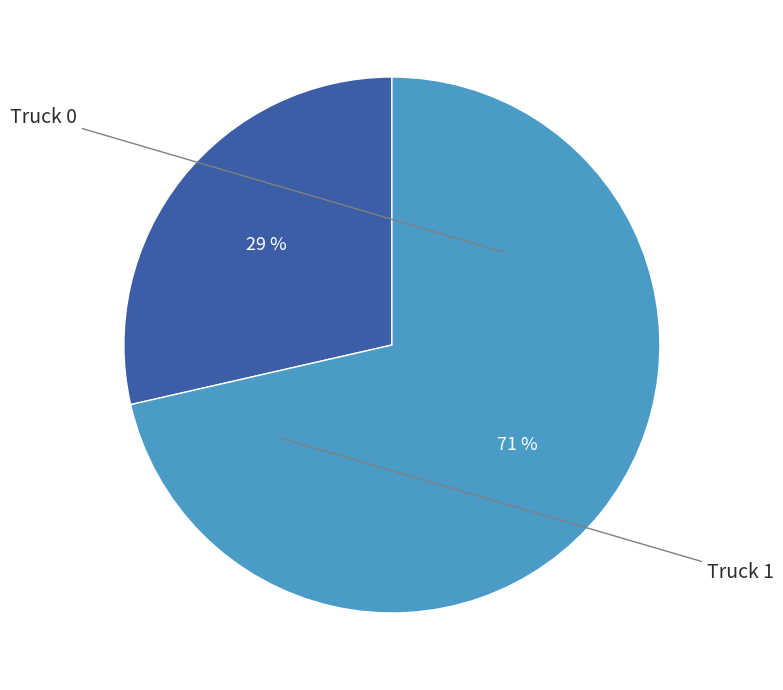

Is there any slice that represents more than half of the pie?

Yes